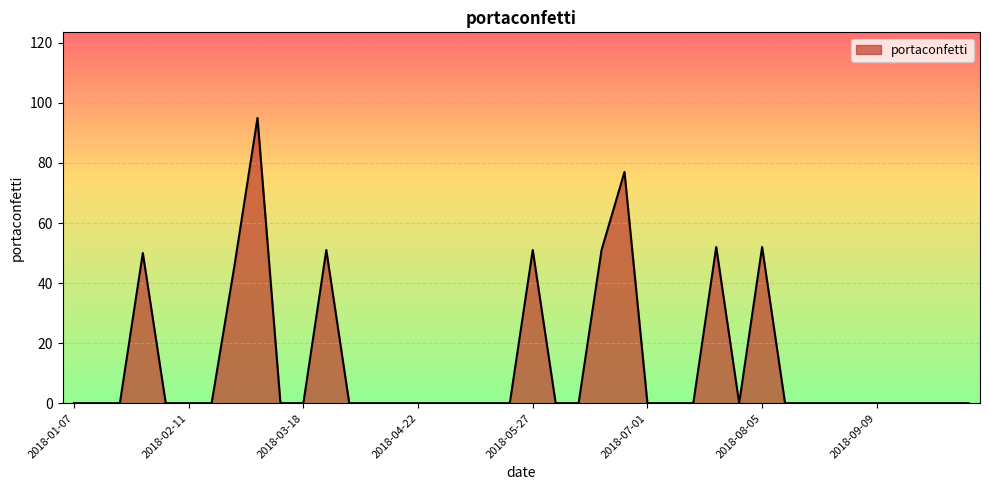

What is the greatest value displayed?

95